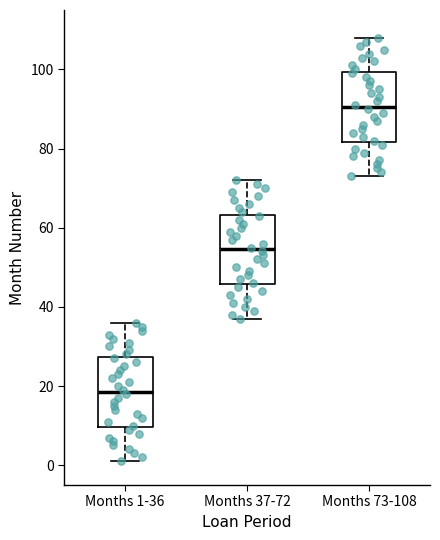

Which box's median line is the highest?

Months 73-108